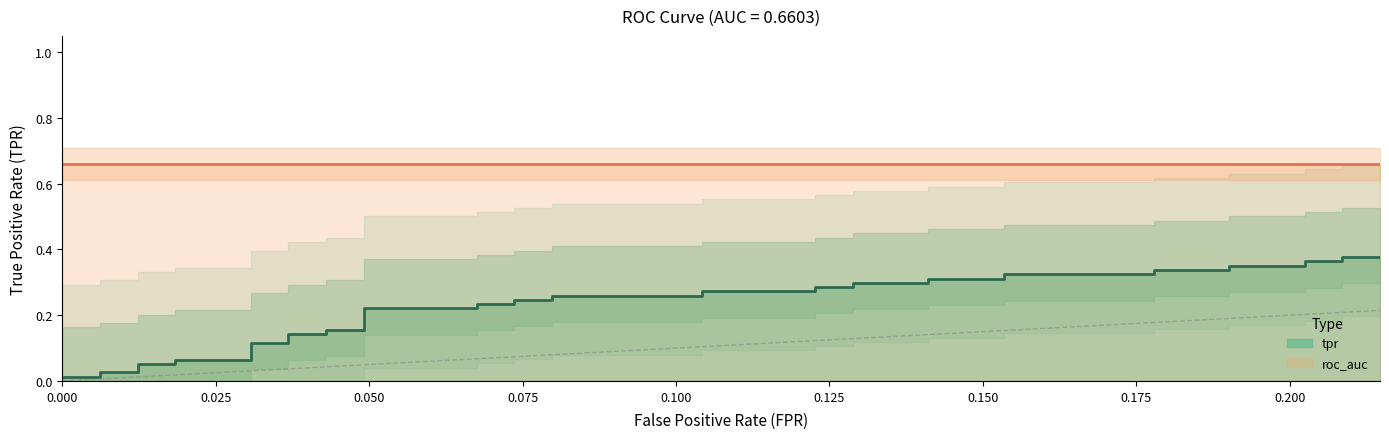

The chart shows a value of 0.1 at 0.03067484662576687. True or false?

True